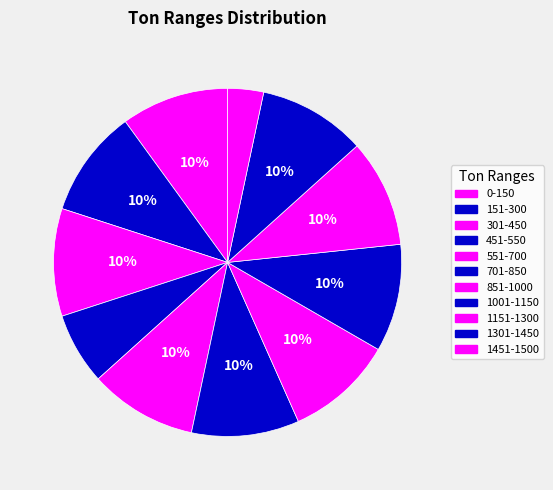

Combined, what portion of the pie is 1151-1300 and 551-700?

20.0%